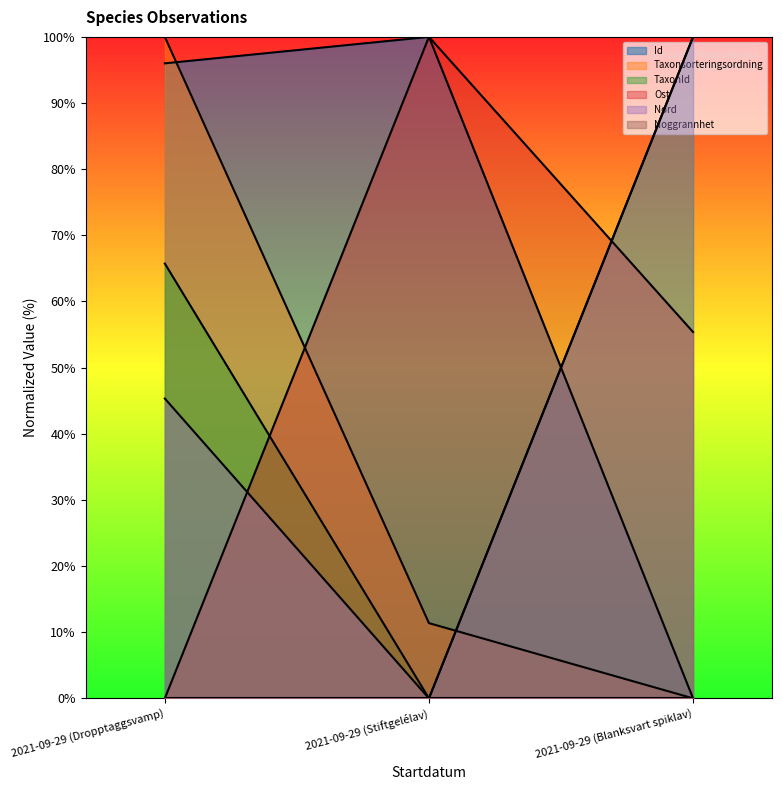

What is the sum of the Nord values at 2021-09-29 (Blanksvart spiklav) and 2021-09-29 (Stiftgelélav)?

100.0